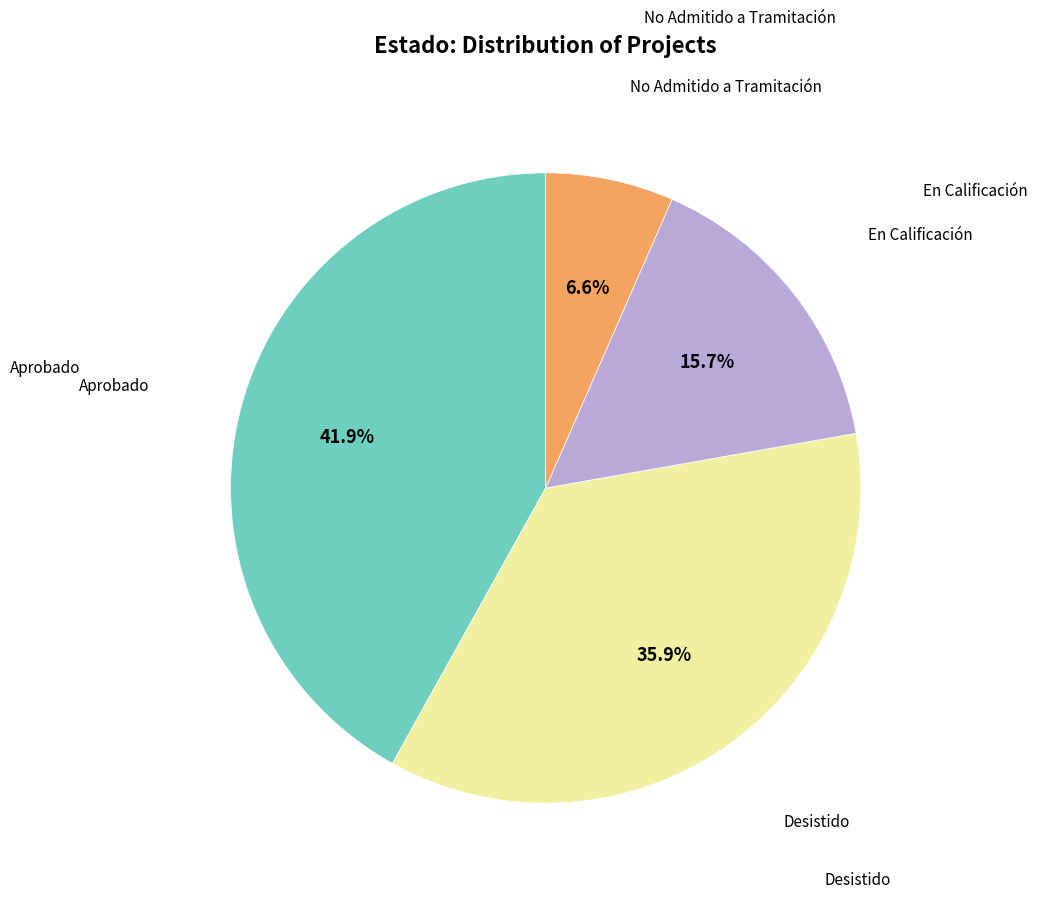

Count the number of slices in the pie.

4